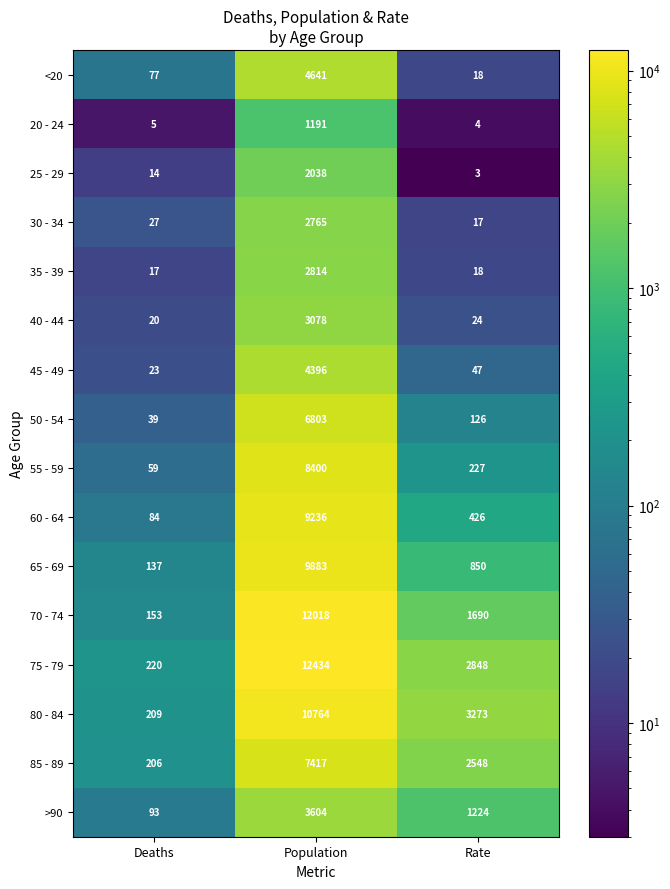

At which label is 70 - 74 closest to 6085?

Rate